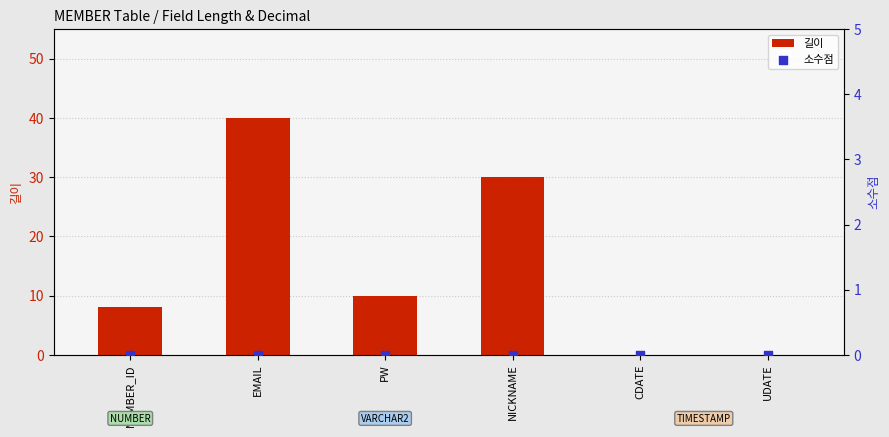

Which series has the largest Y range (max minus min)?

길이